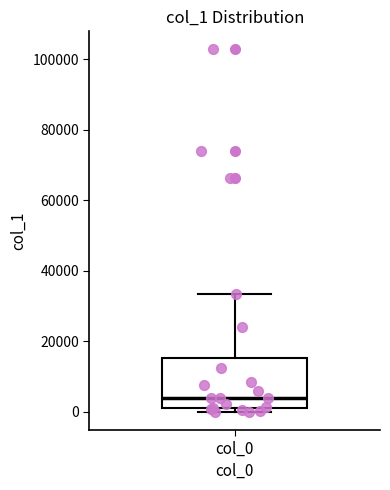

Transcribe this box plot: give where the median line is, the range the box spans, and where the two whiskers end, as read against the y-axis. The values are not printed on the chart, so give them approximately, as read against the axis.

median 4000, box 0 to 16000, whiskers 0 (just below the box's lower edge) to 34000